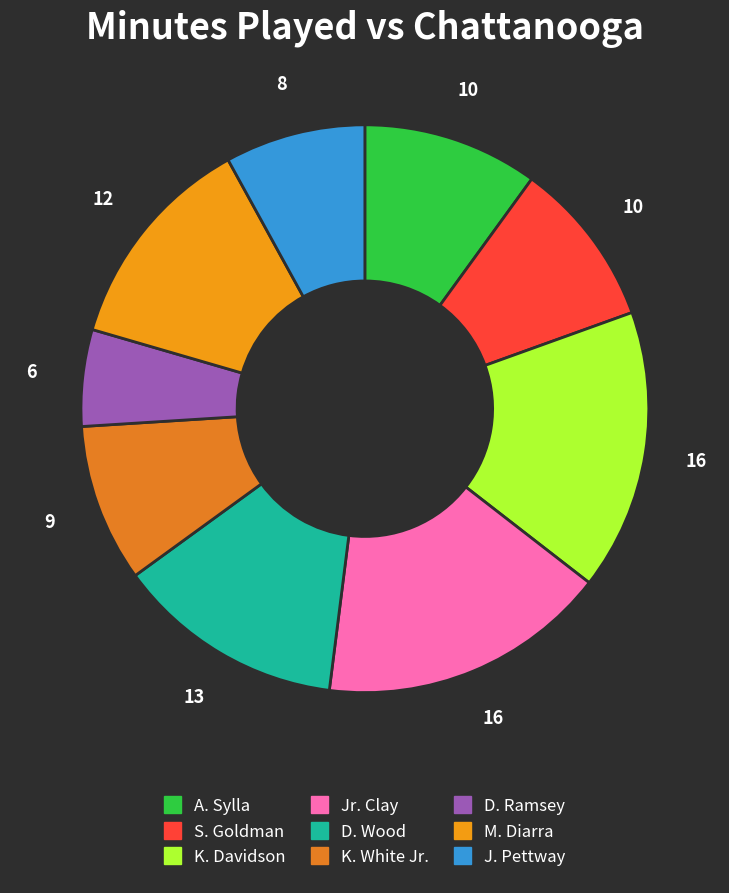

Approximately how many times larger is the value at S. Goldman compared to A. Sylla?

0.9